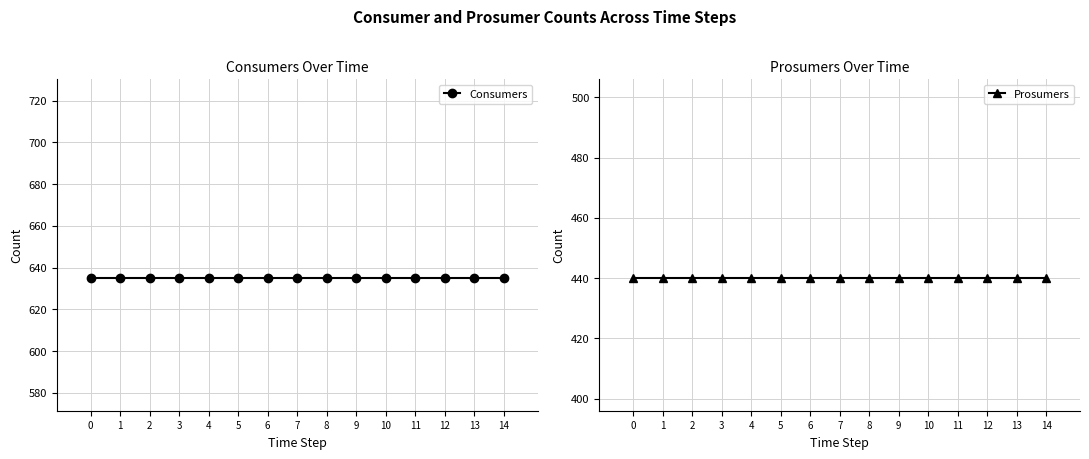

At 4, list the series in order from largest to smallest.

Consumers, Prosumers